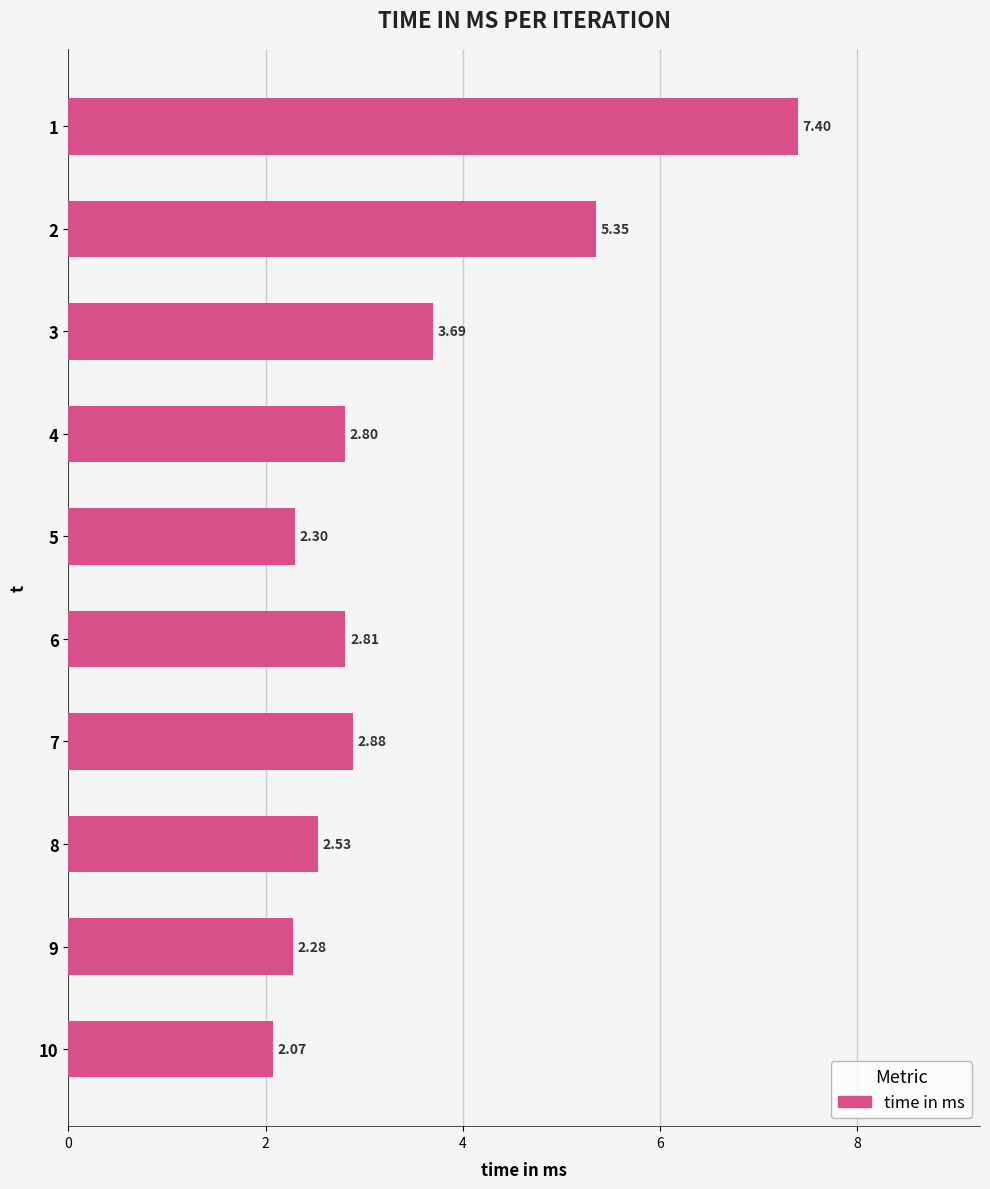

What is the difference between the values at 2 and 8?

2.8